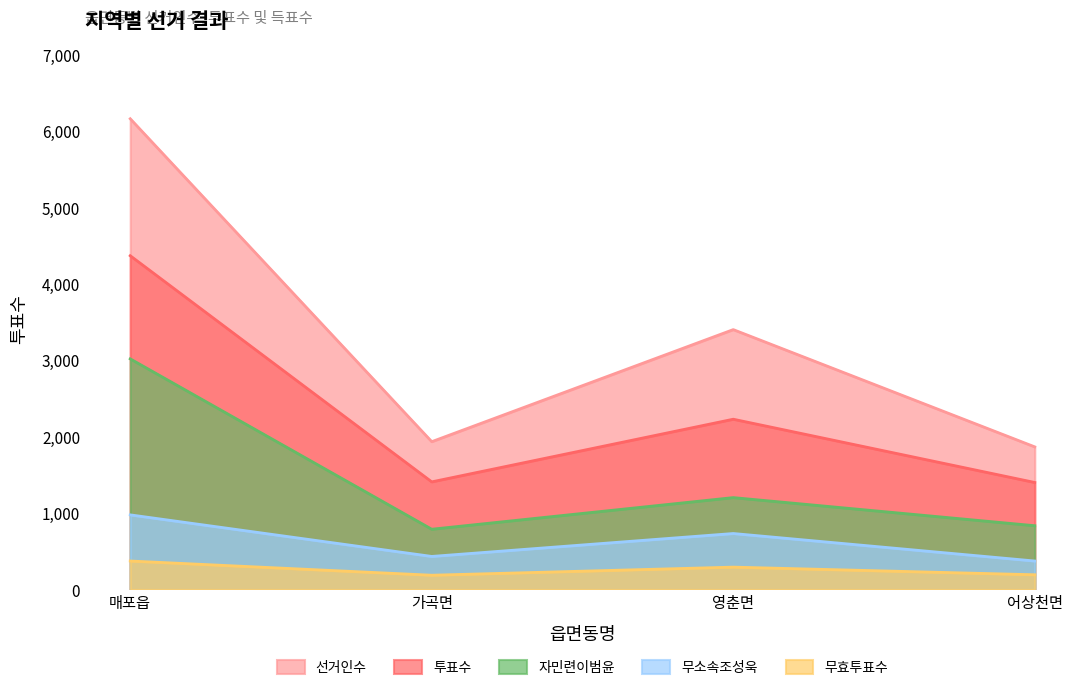

How many values in the 투표수 series are below 2229?

2